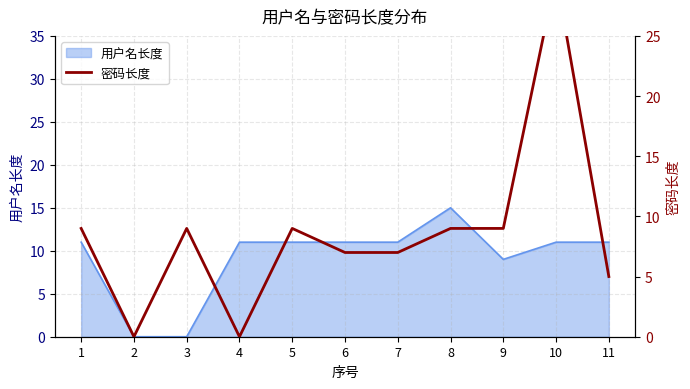

What is the maximum value shown in the chart?

30